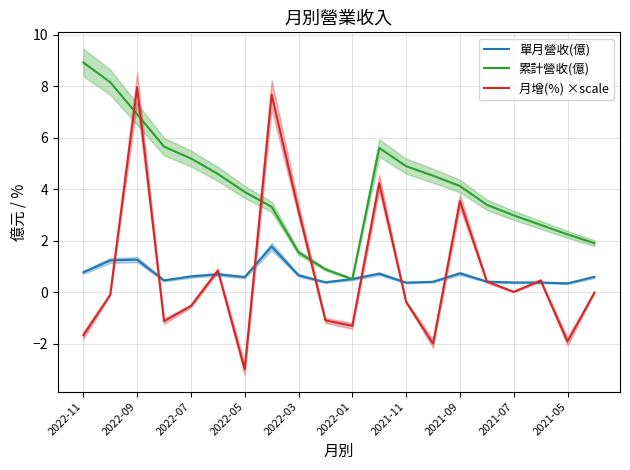

At which label does 月增(%) ×scale reach its peak?

2022-09